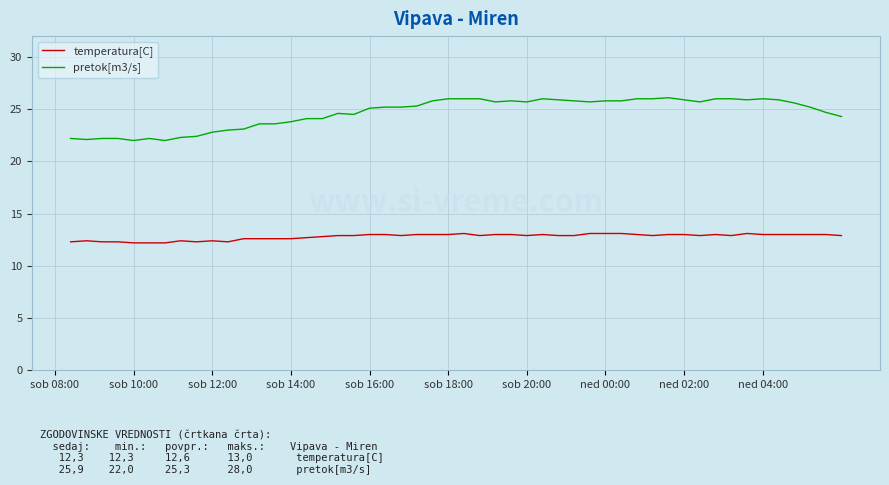

List the series in order of their overall mean, highest first.

pretok[m3/s], temperatura[C]